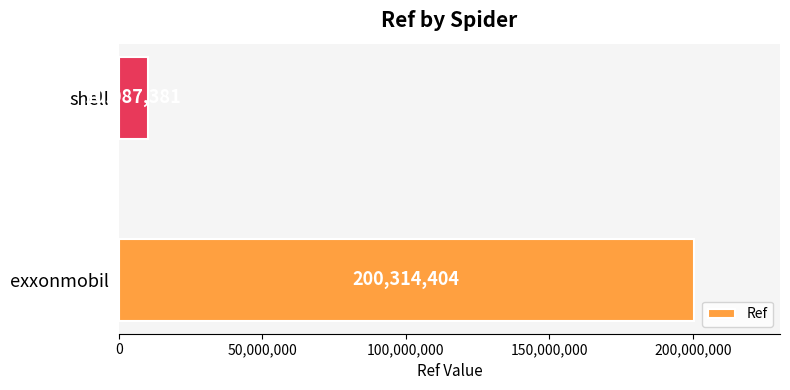

Rank the categories by value from lowest to highest.

shell, exxonmobil